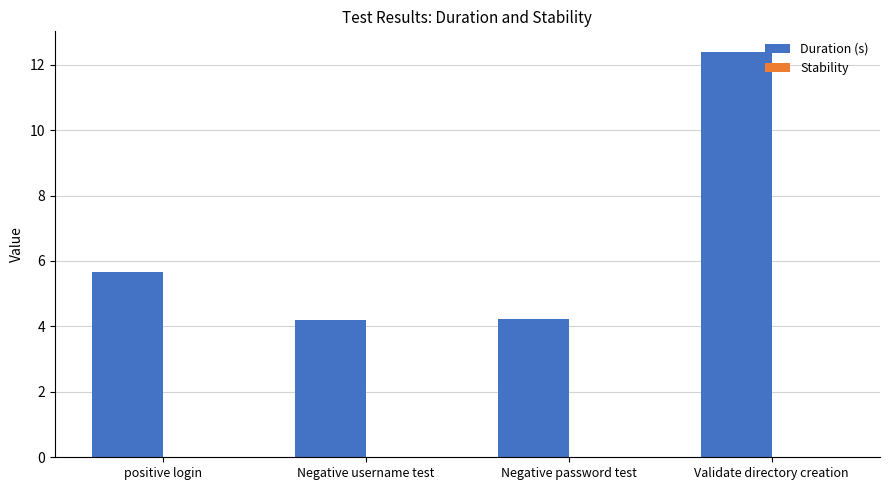

Reading right to left, extract all data points from this chart.

12.4	4.2	4.2	5.7